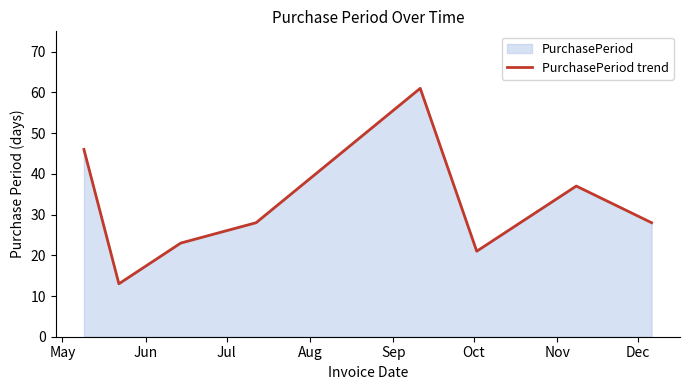

What is the difference between the second highest and second lowest values?

25